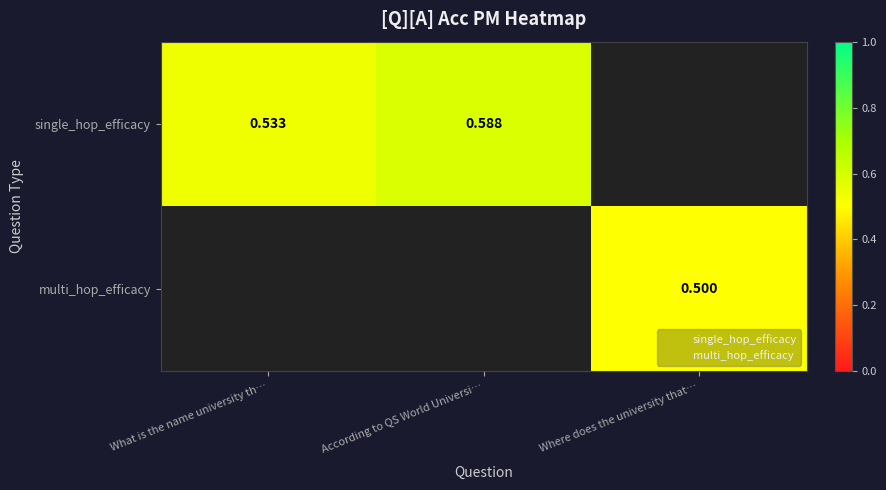

How many data points in single_hop_efficacy are above 0?

2